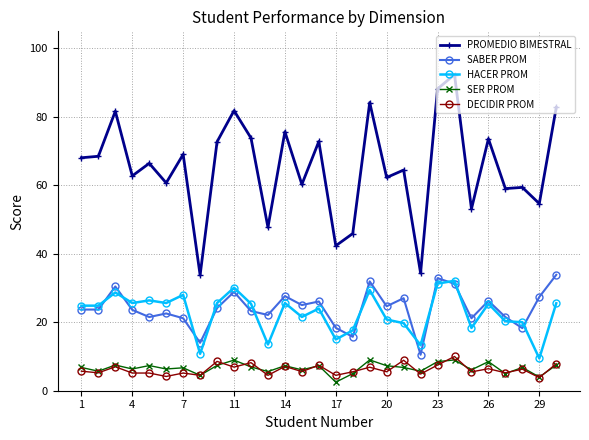

What is the lowest value of the SER PROM series?

2.5